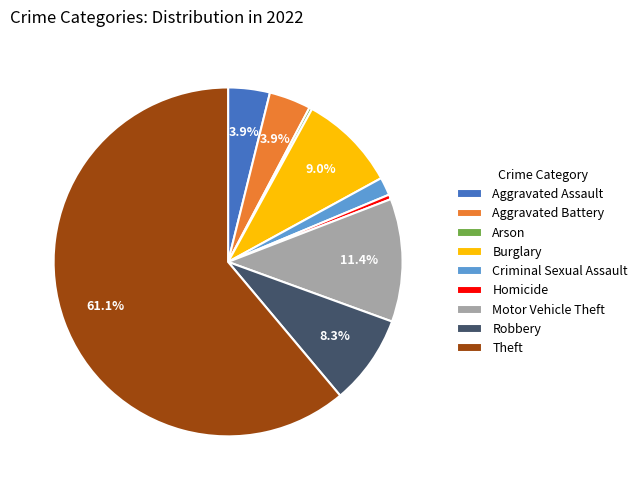

Do Theft and Burglary together represent more than half of the pie?

Yes